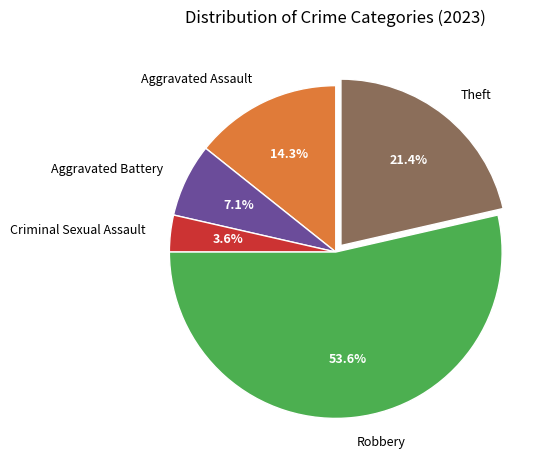

Which slice is the smallest?

Criminal Sexual Assault